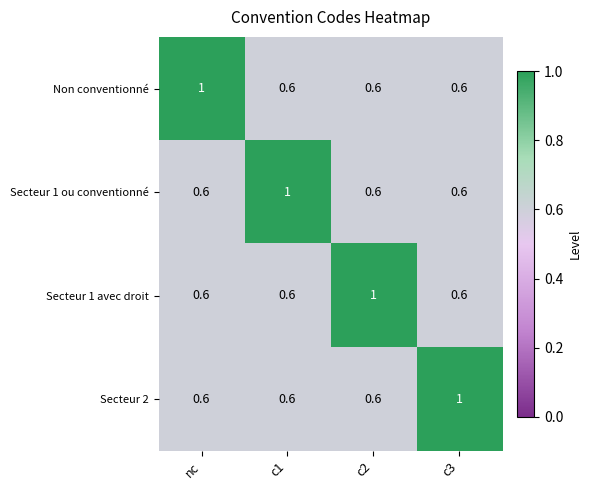

How many Secteur 2 values are between 0 and 1?

4